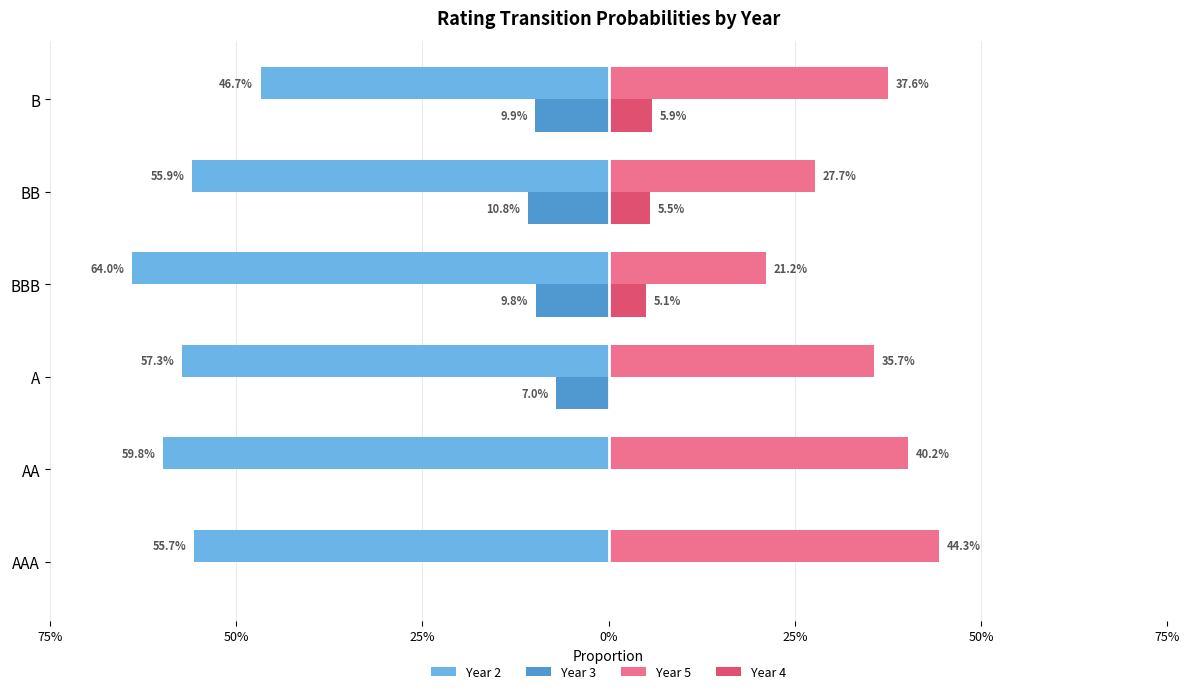

What is the average value of the Year 3 series?

-0.1